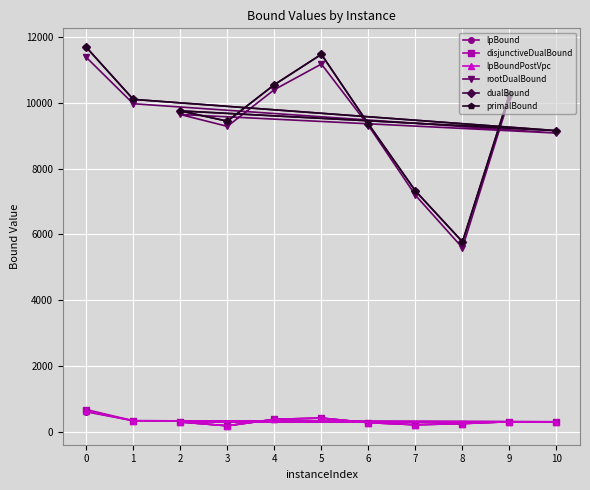

What is the difference between the highest and lowest values at 5?

11057.4